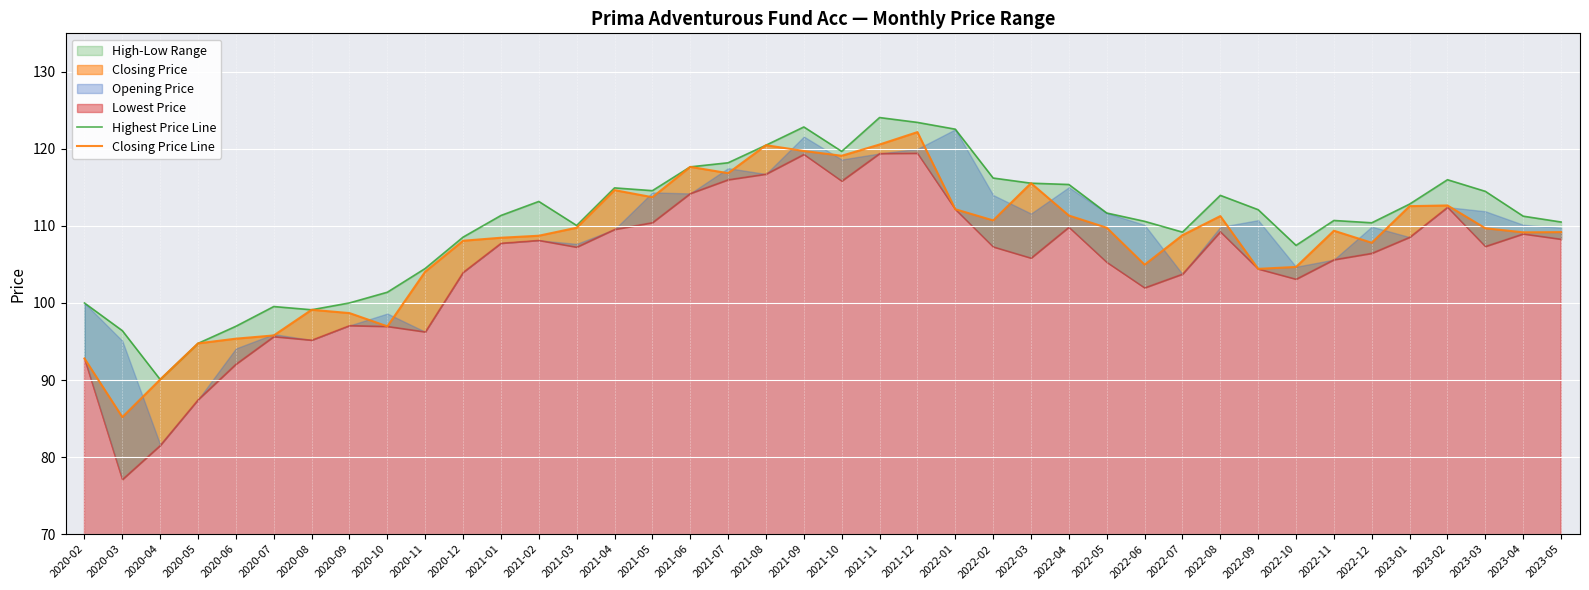

Which series has the largest total across all categories?

Highest Price Line